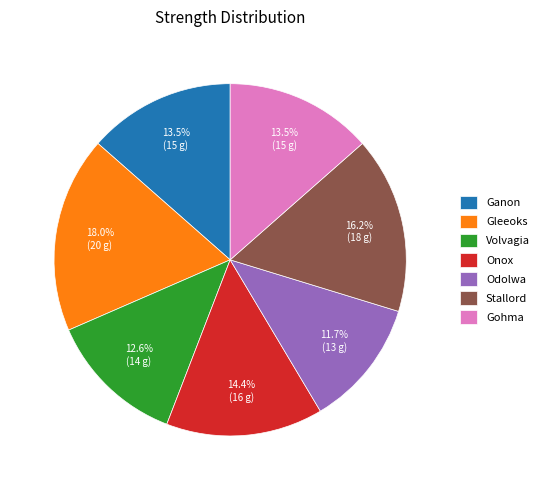

Combined, do Gohma and Gleeoks account for over 50%?

No